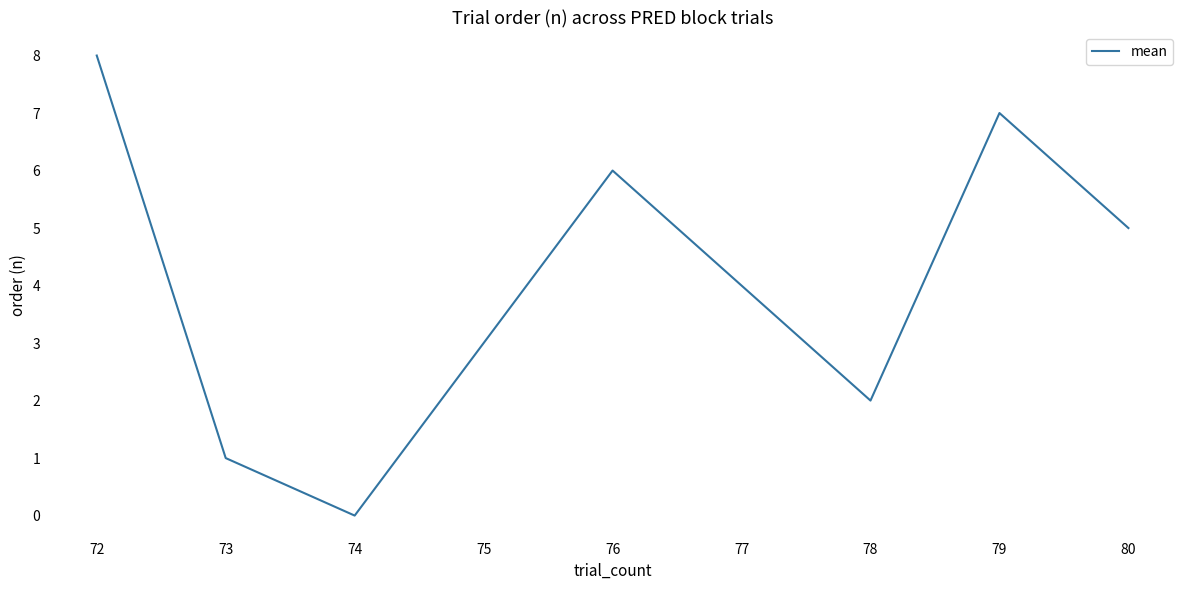

Does the chart have visible grid lines?

No